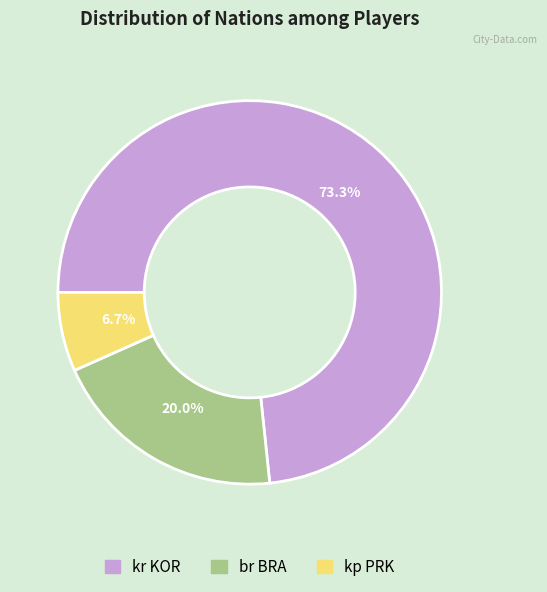

Rank the categories by value from lowest to highest.

kp PRK, br BRA, kr KOR